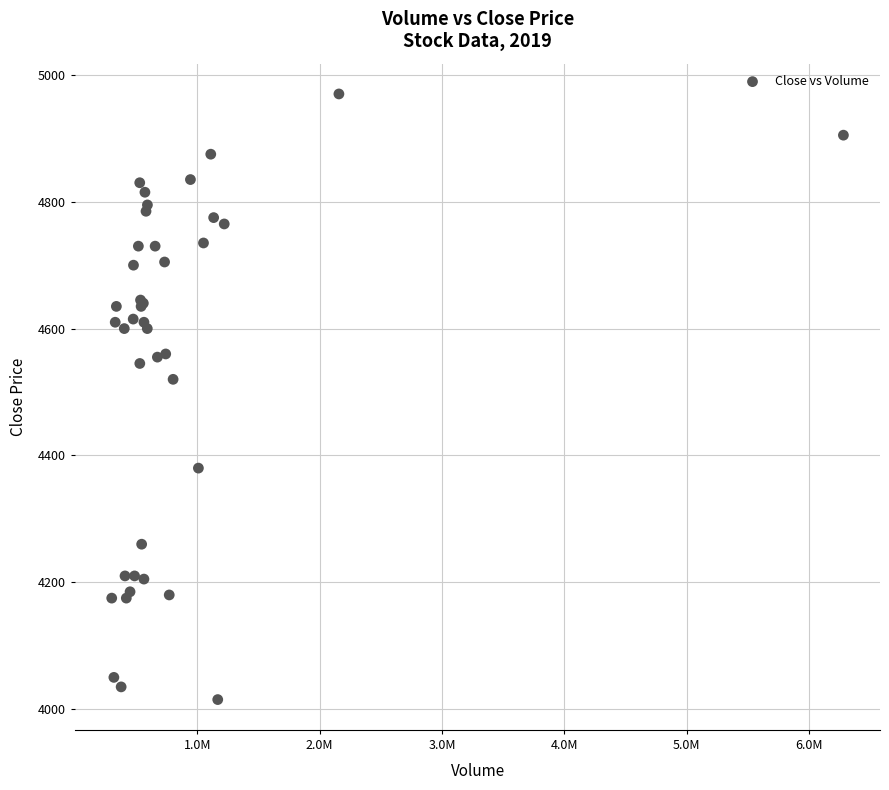

What Y value in the scatter plot is closest to 4492?

4520